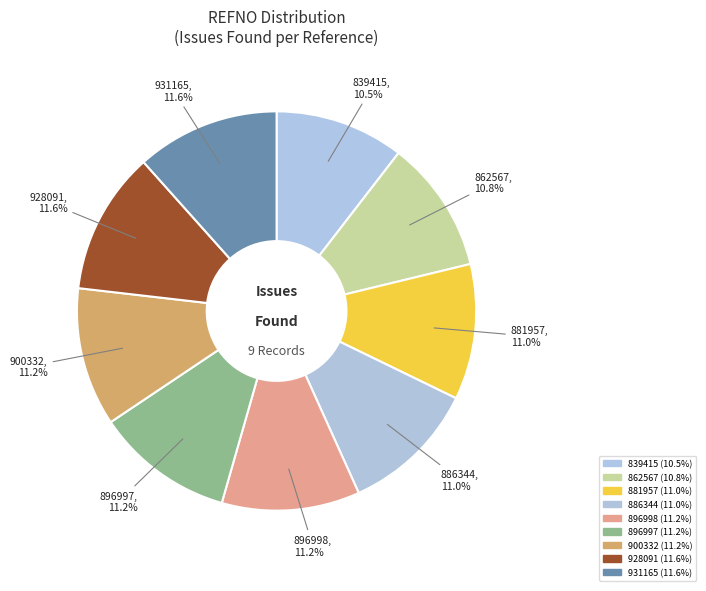

How many slices are in this pie chart?

9